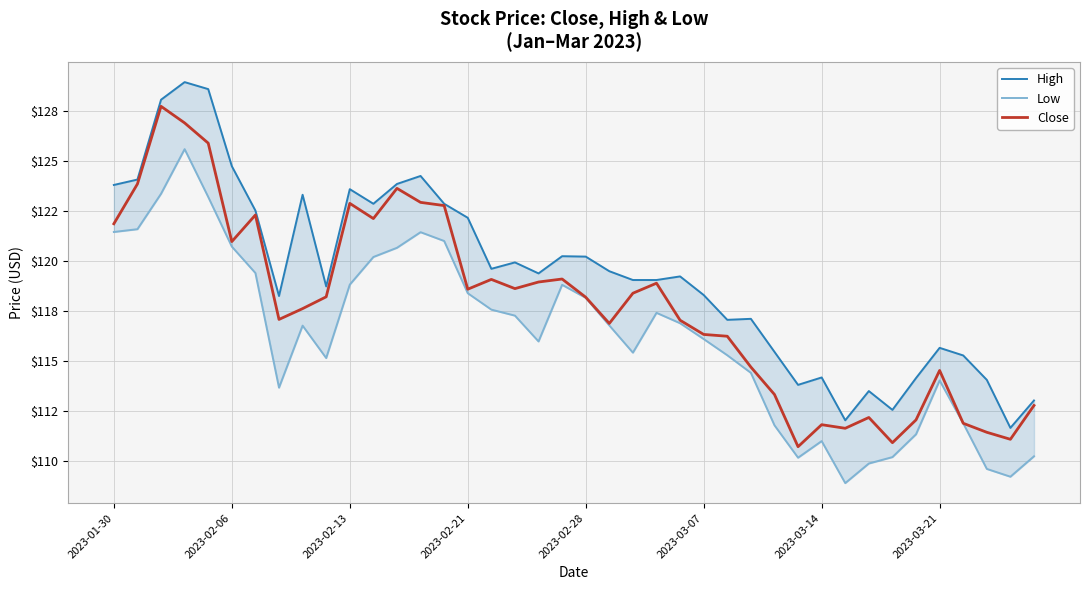

Which series has the widest spread of values?

High